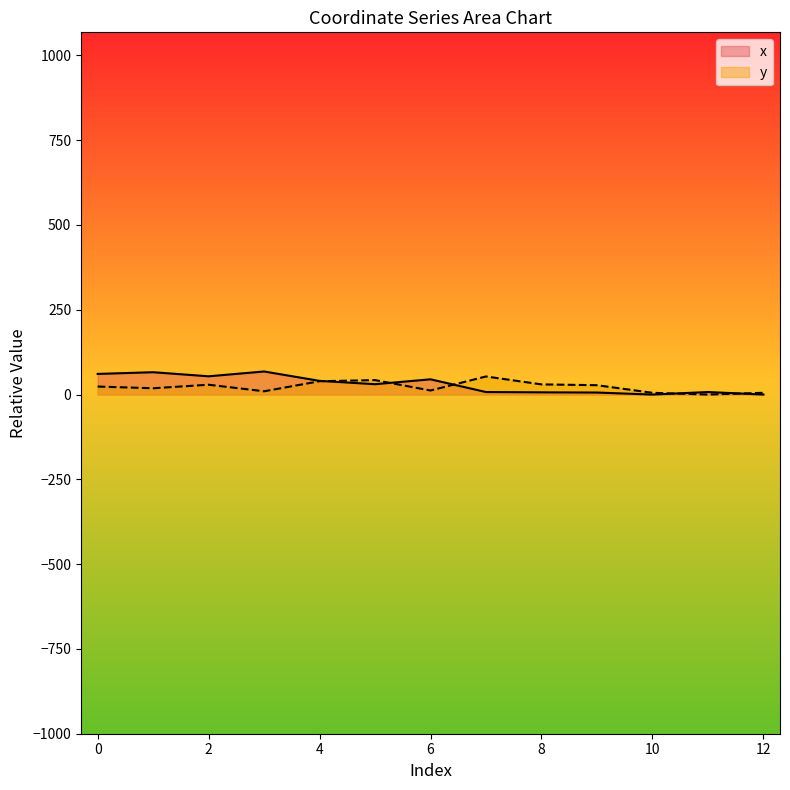

What are all the series names shown in the legend?

x, y